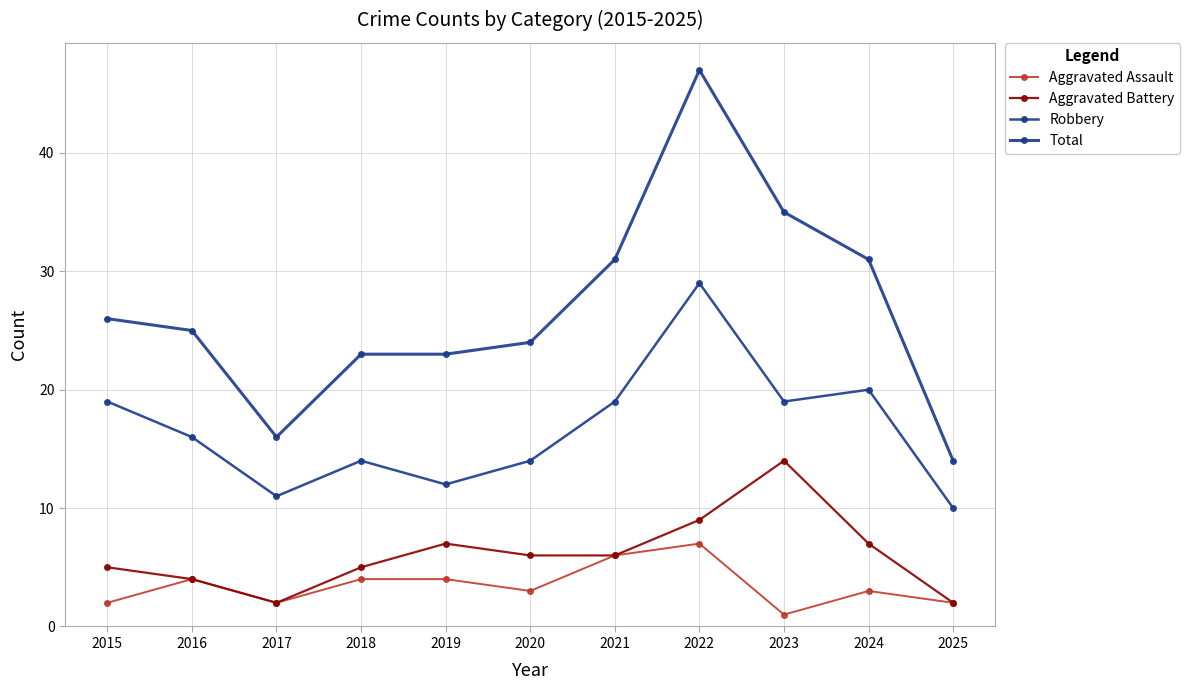

How many data points does each series have?

11